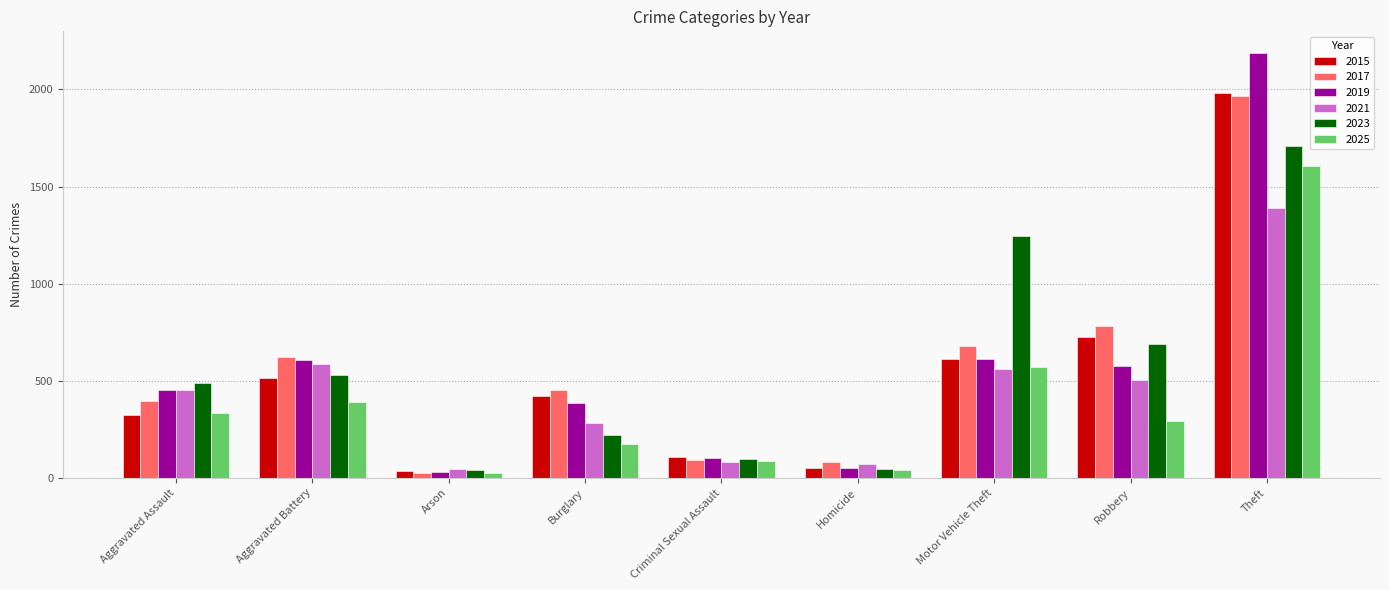

What is the difference between the 2015 values at Criminal Sexual Assault and Burglary?

316